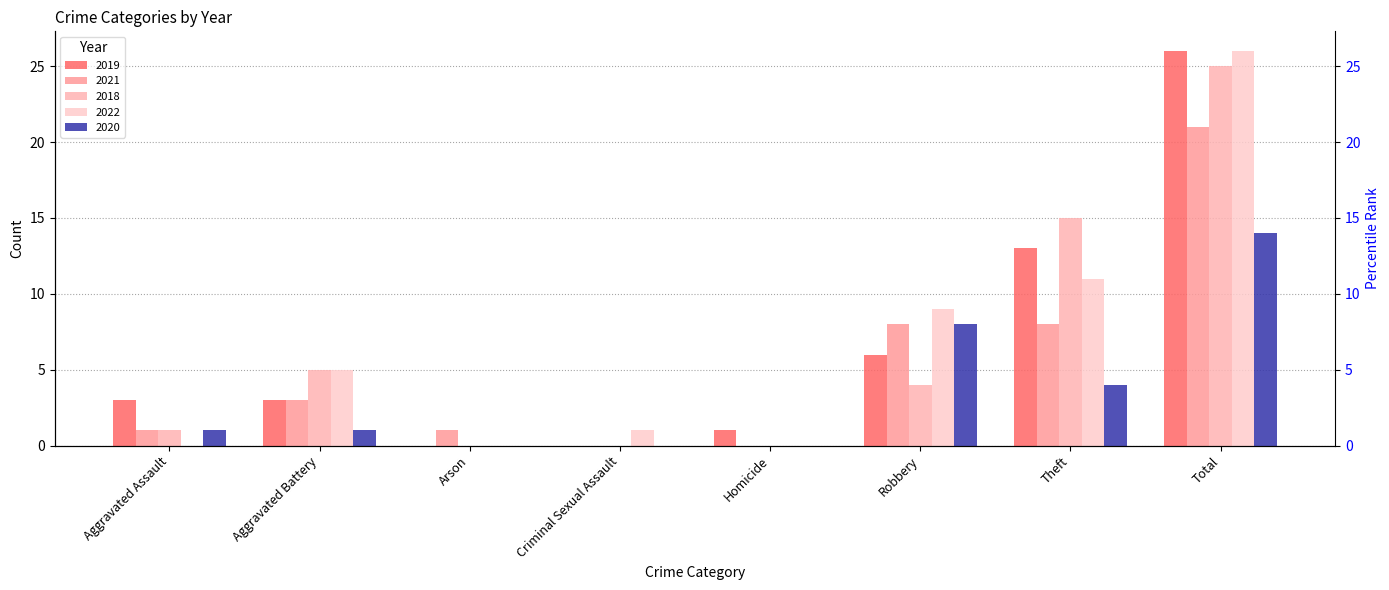

At Arson, list the series in order from smallest to largest.

2019, 2018, 2022, 2020, 2021